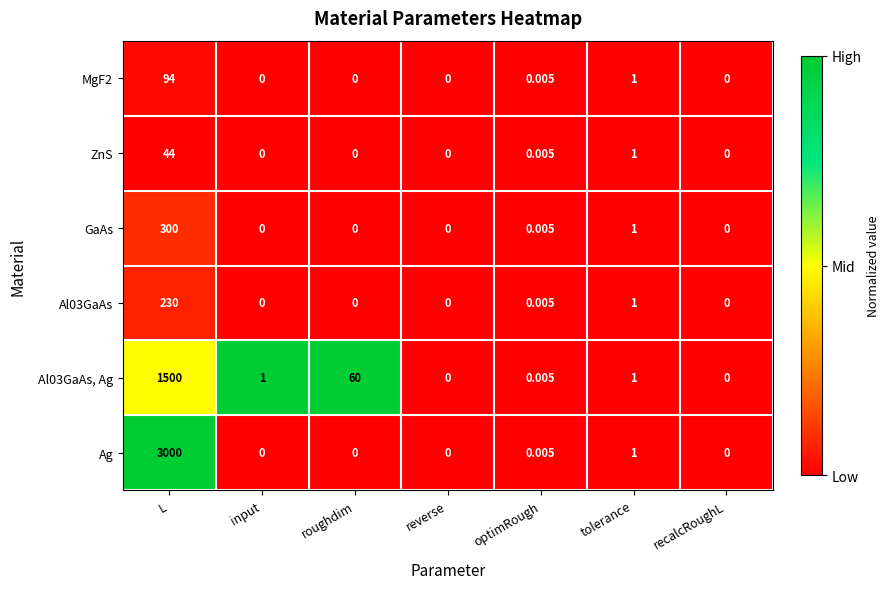

How many positive values does the Ag series have?

3